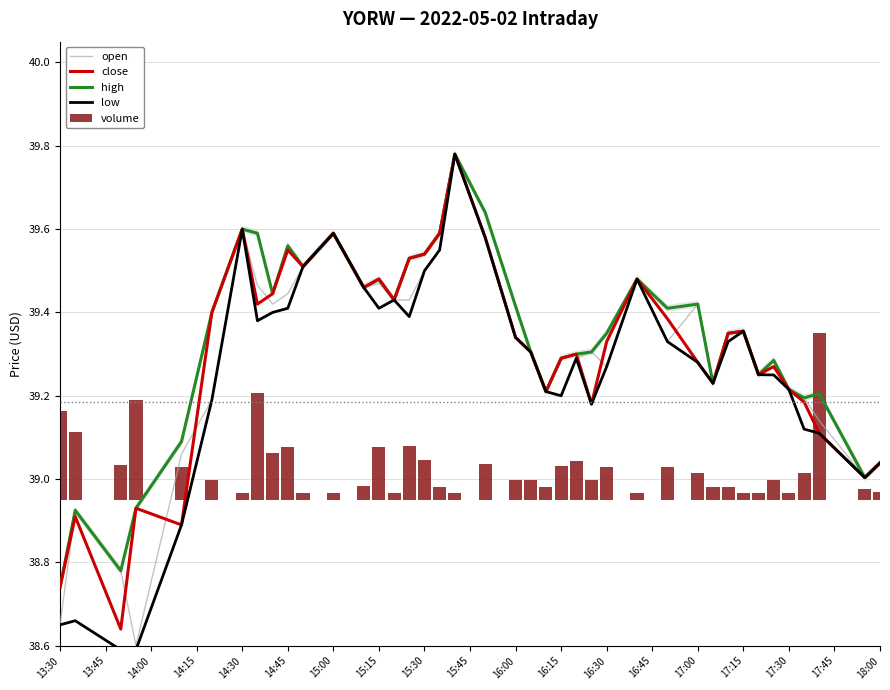

At 15:30, list the series in order from largest to smallest.

close, high, open, low, volume